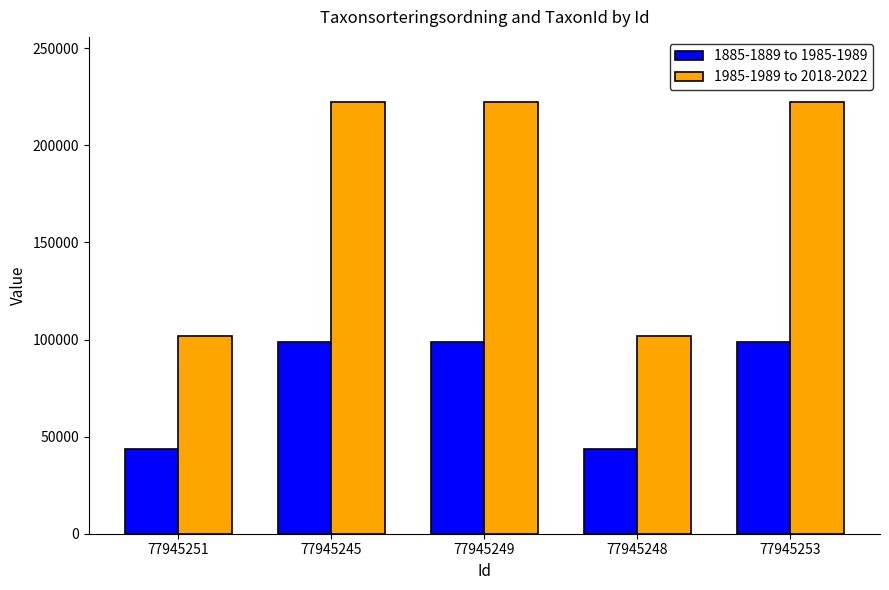

What is the maximum value for 1885-1889 to 1985-1989?

98520